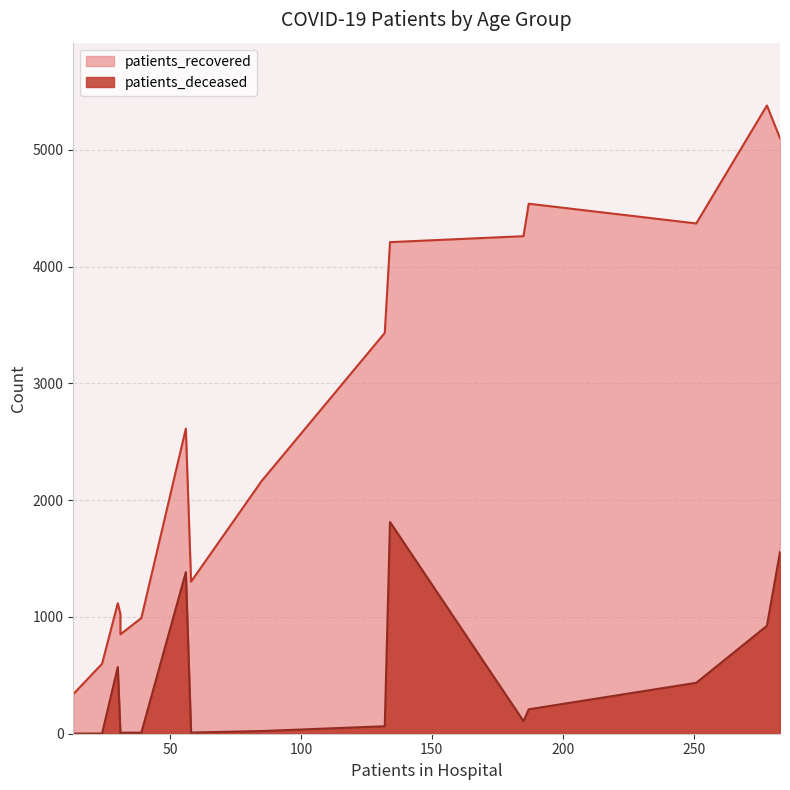

The patients_deceased series shows 256 at >90. True or false?

False